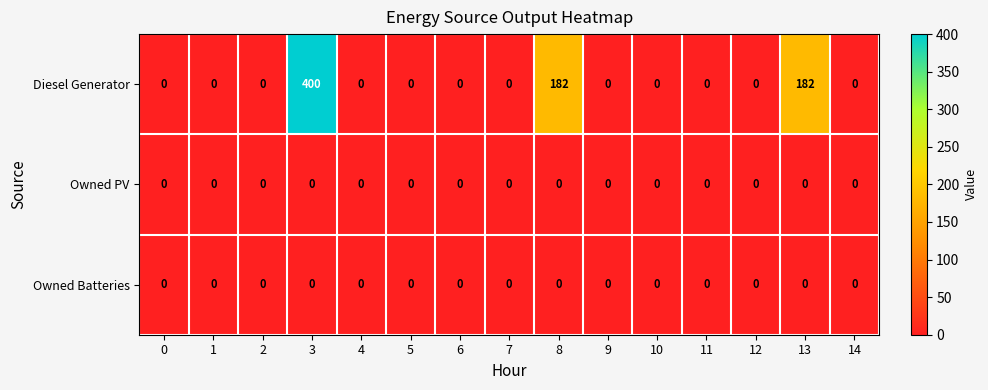

Which series has the largest total across all categories?

Diesel Generator